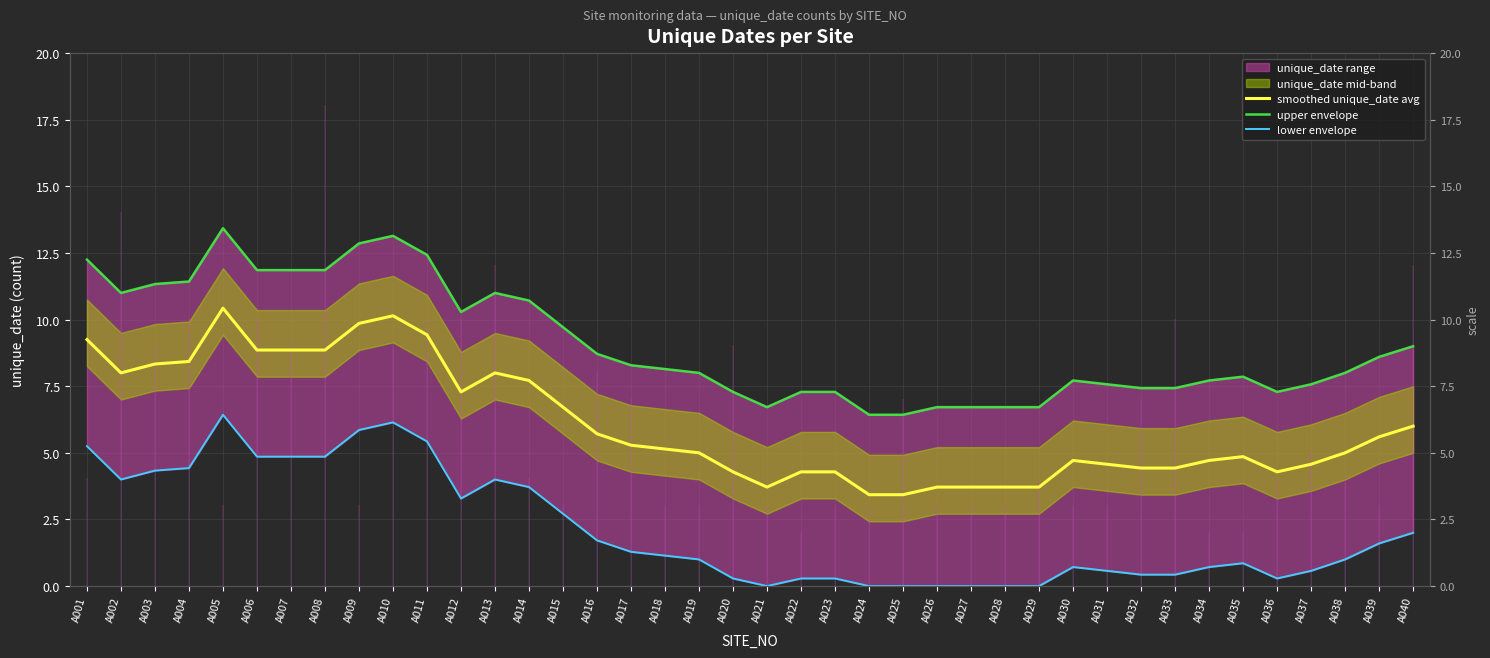

What is the total value across all series at A018?

14.4